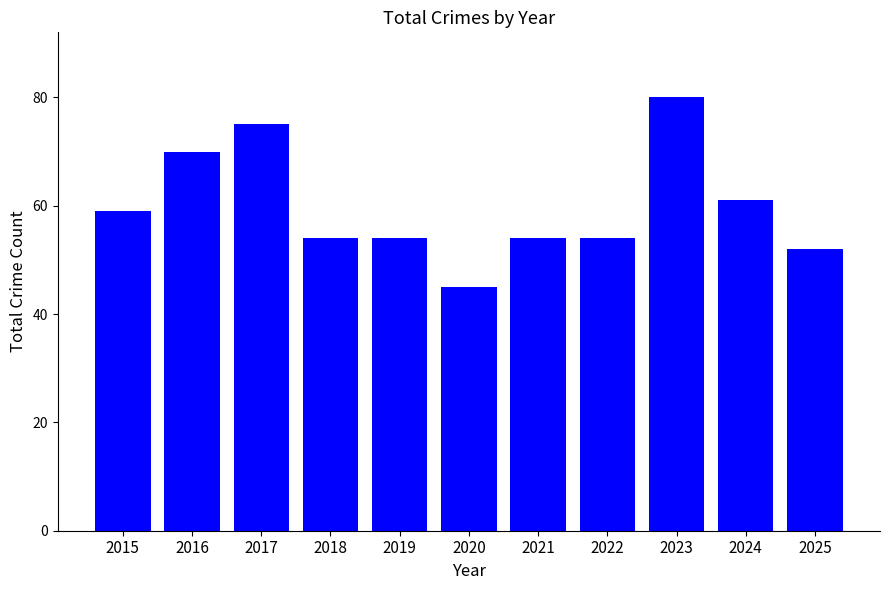

What is the greatest value displayed?

80